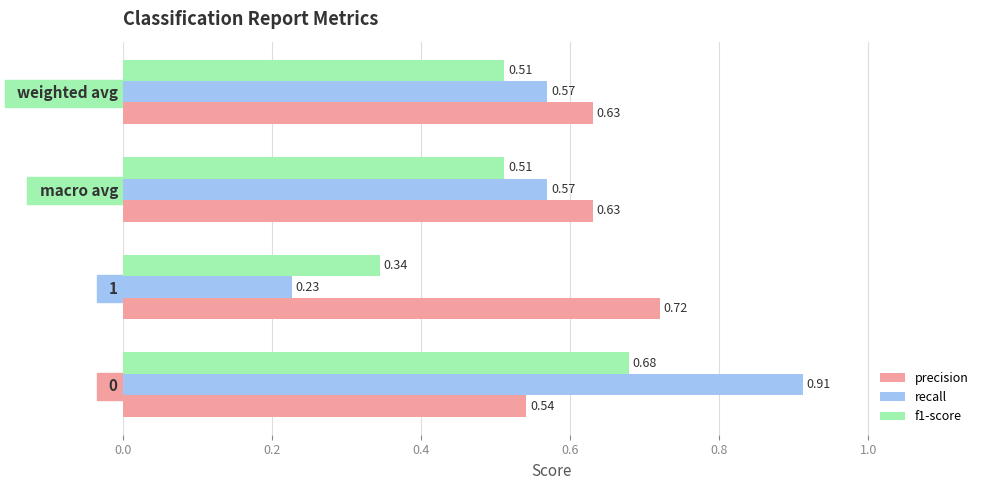

Which series changed the most between   1 and   macro avg?

recall